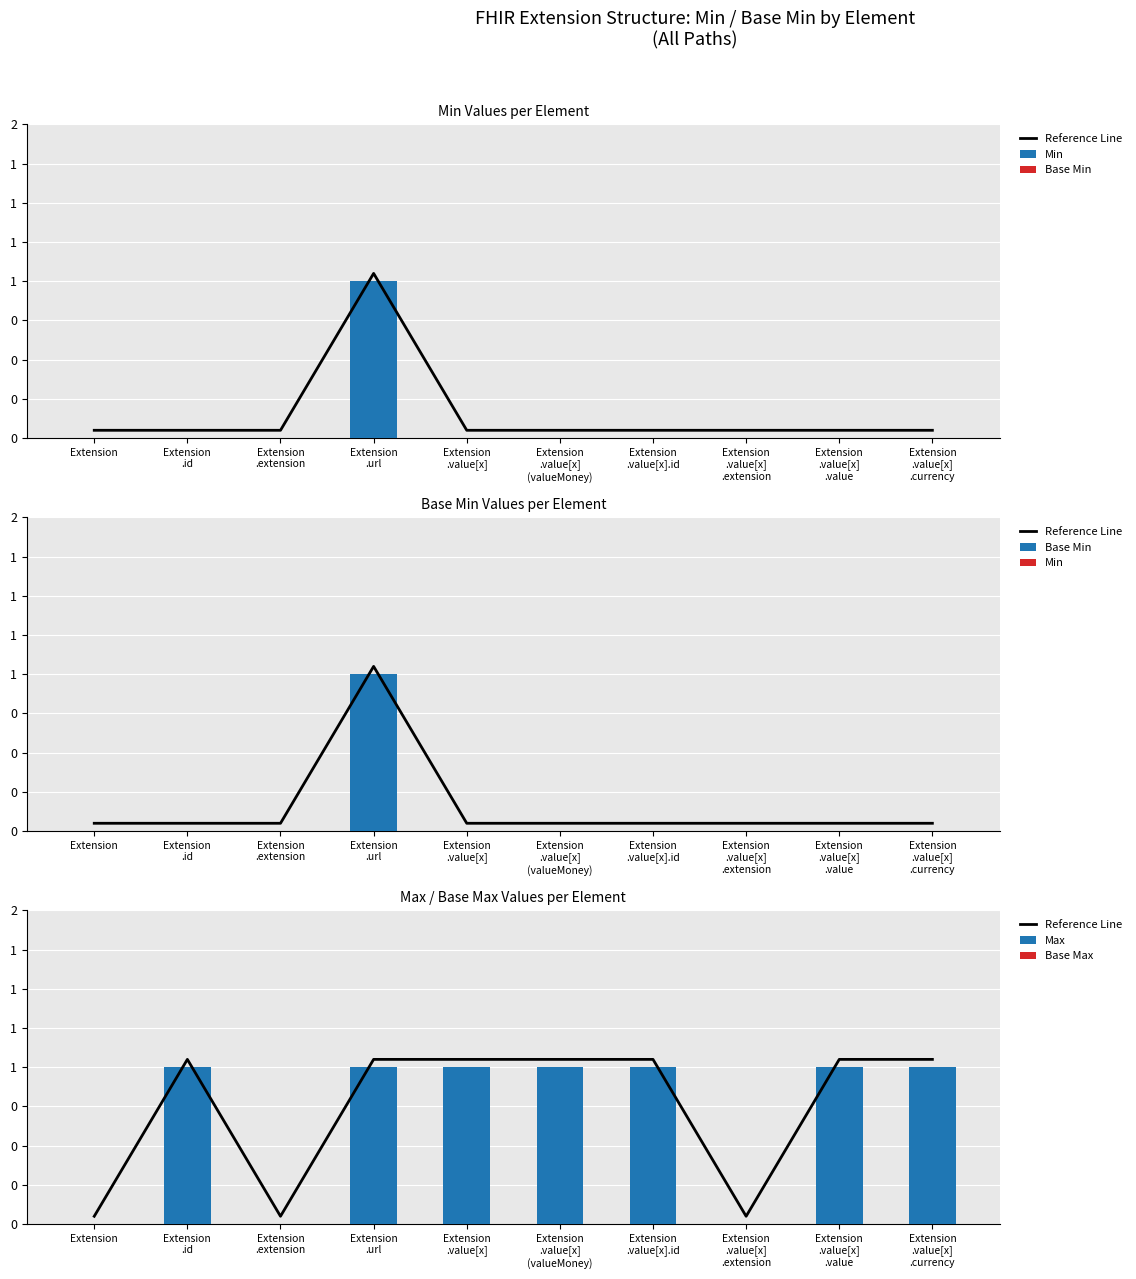

At which category is the sum across all series the highest?

Extension
.url